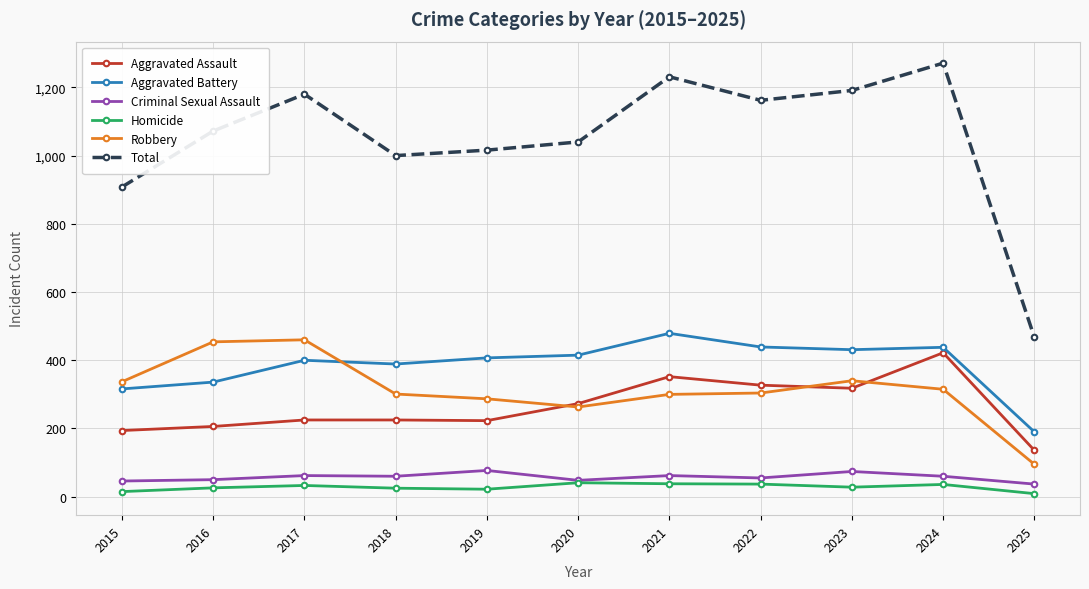

Where is Total nearest to the value 869?

2015